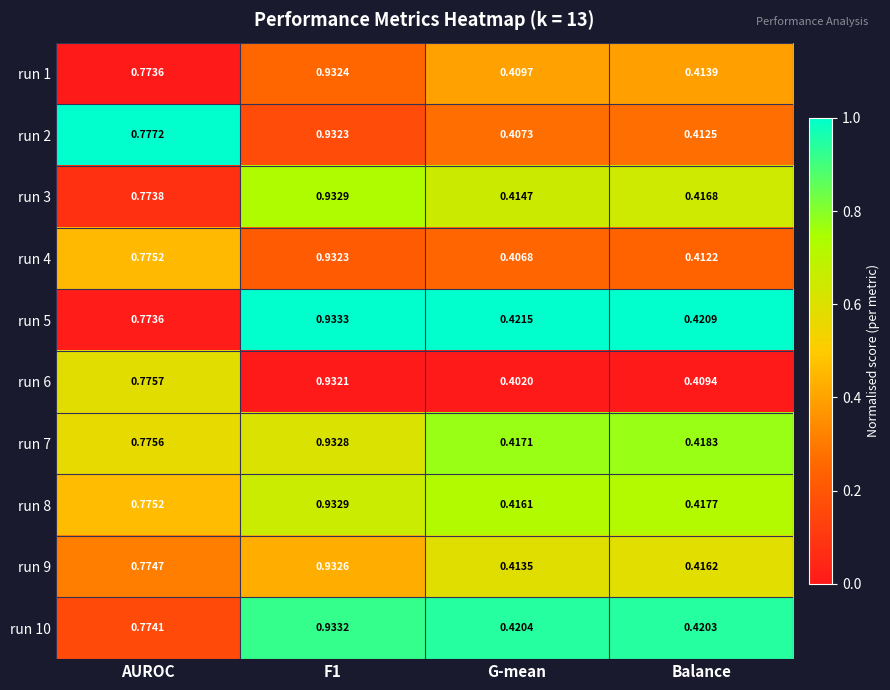

Which category has the lowest value across all series?

G-mean